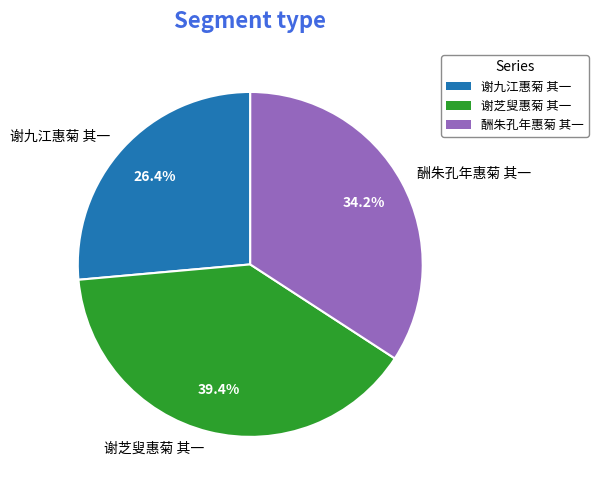

Does 谢芝叟惠菊 其一 account for over 50% of the chart?

No